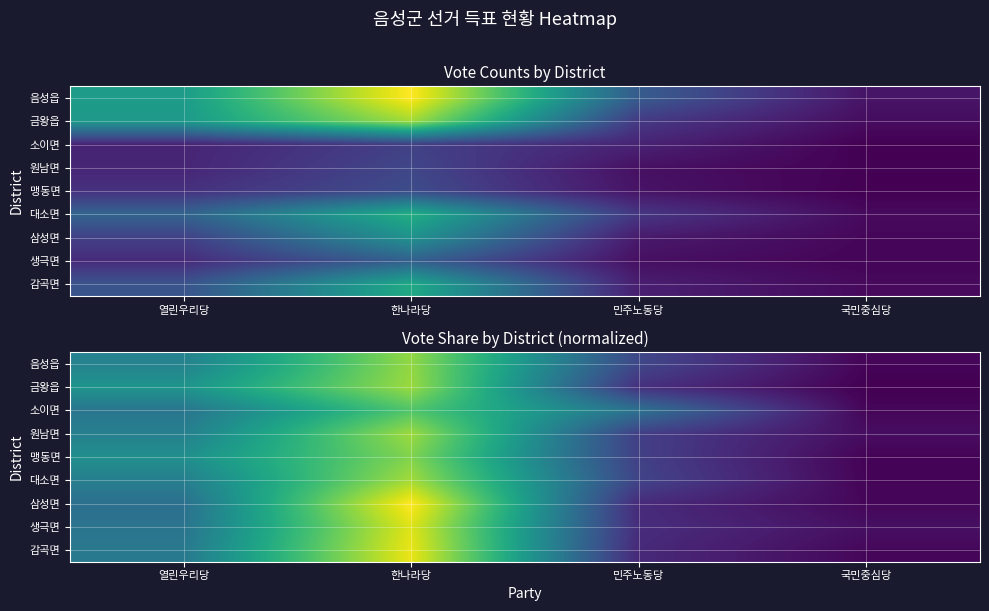

Which category has the highest value across all series?

한나라당